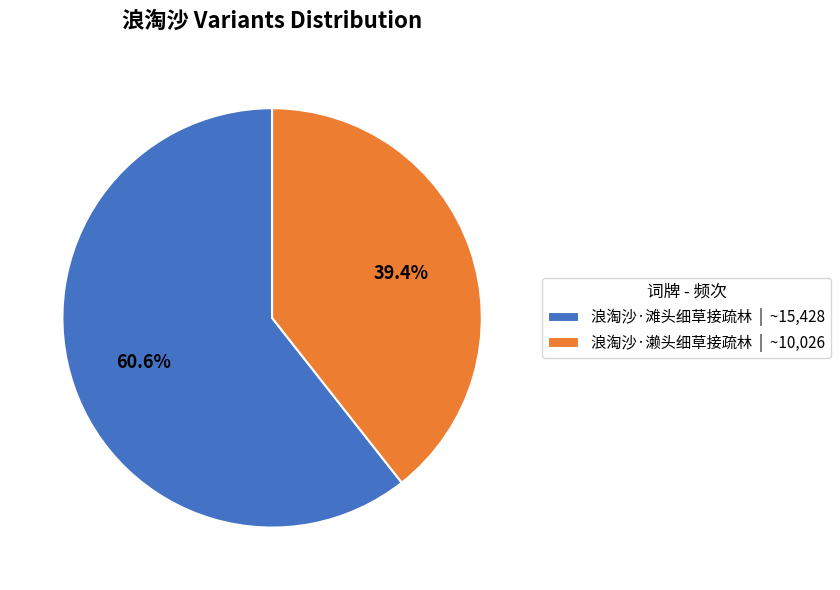

Which category has the biggest portion of the pie?

浪淘沙·滩头细草接疏林